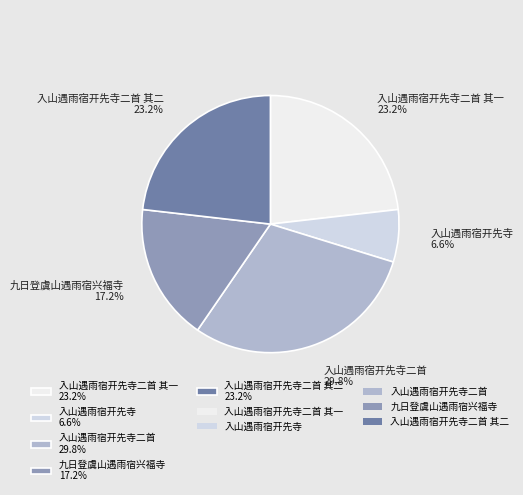

How many segments does this pie chart have?

5